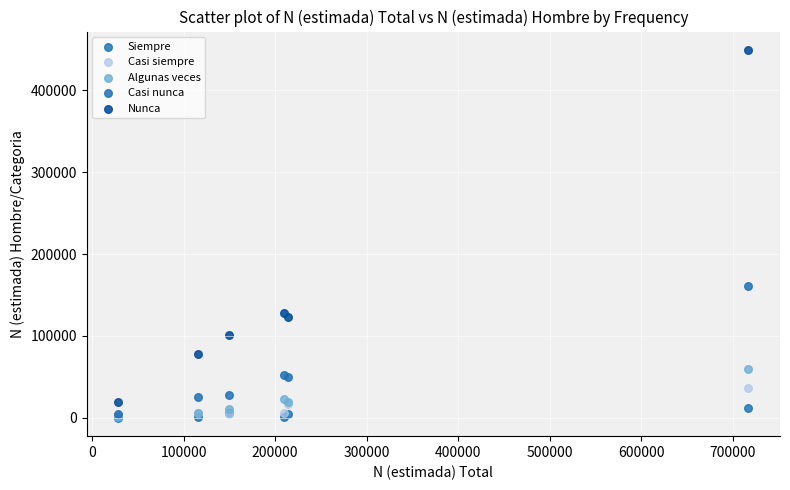

Which series contains the highest Y value?

Nunca